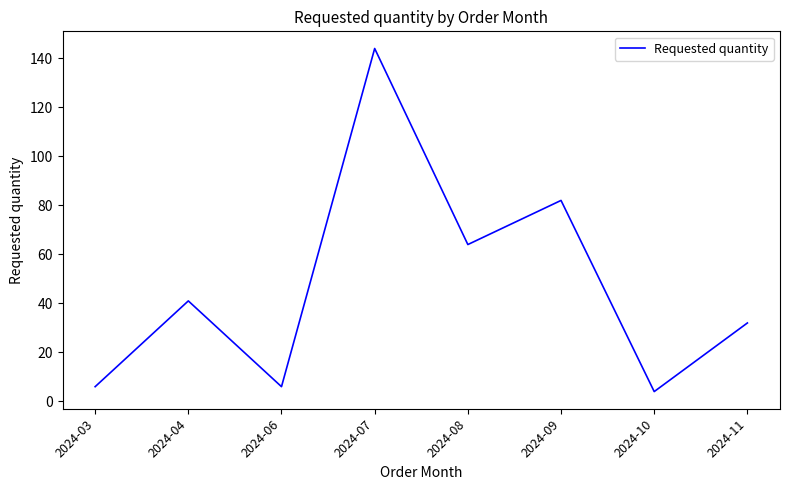

What is the greatest value displayed?

144